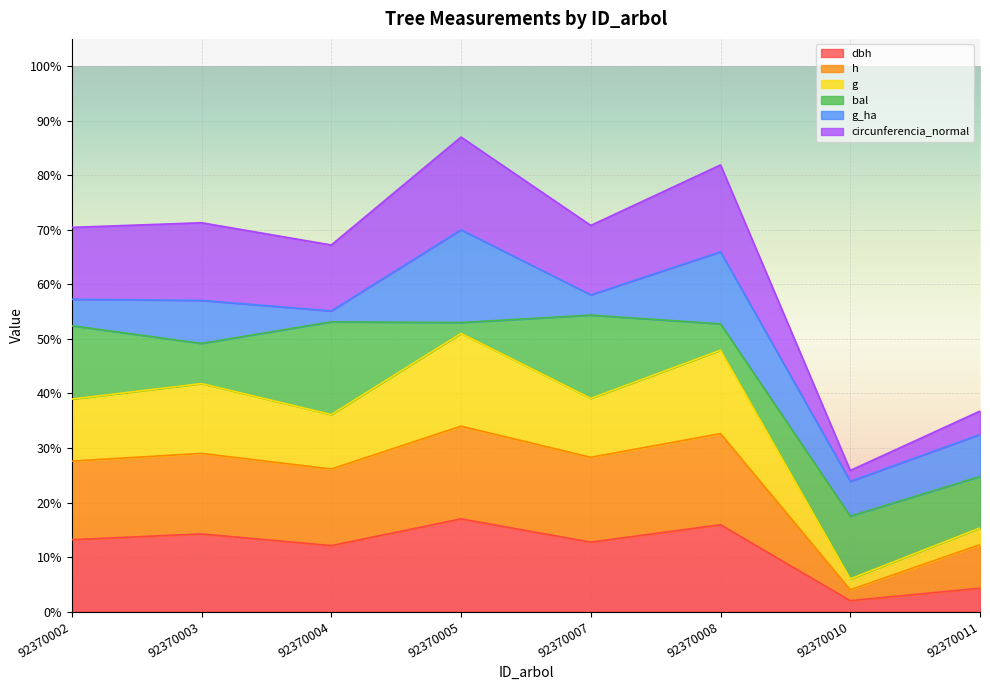

Does the chart display data point markers on the line(s)?

No